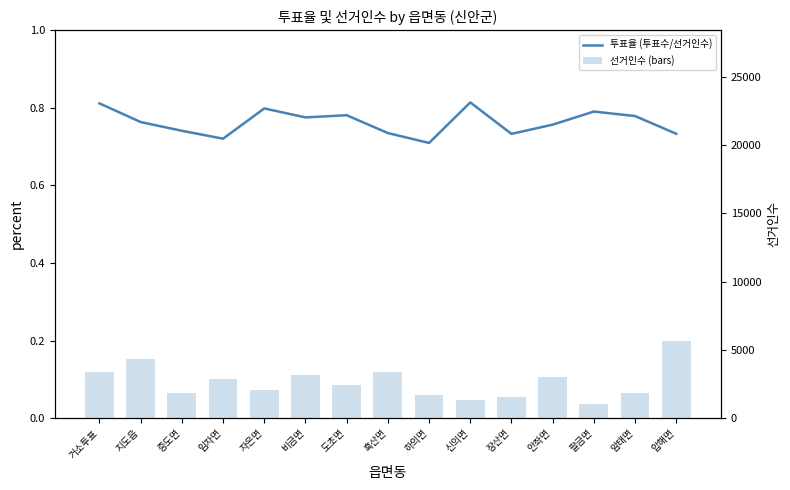

Where is 투표율 (투표수/선거인수) nearest to the value 0?

하의면